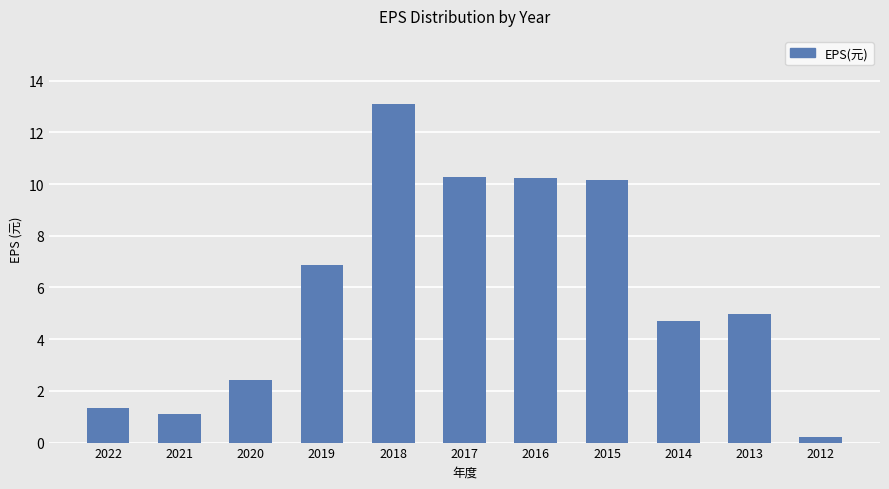

Is it true that the value at 2021 is 1.1?

True